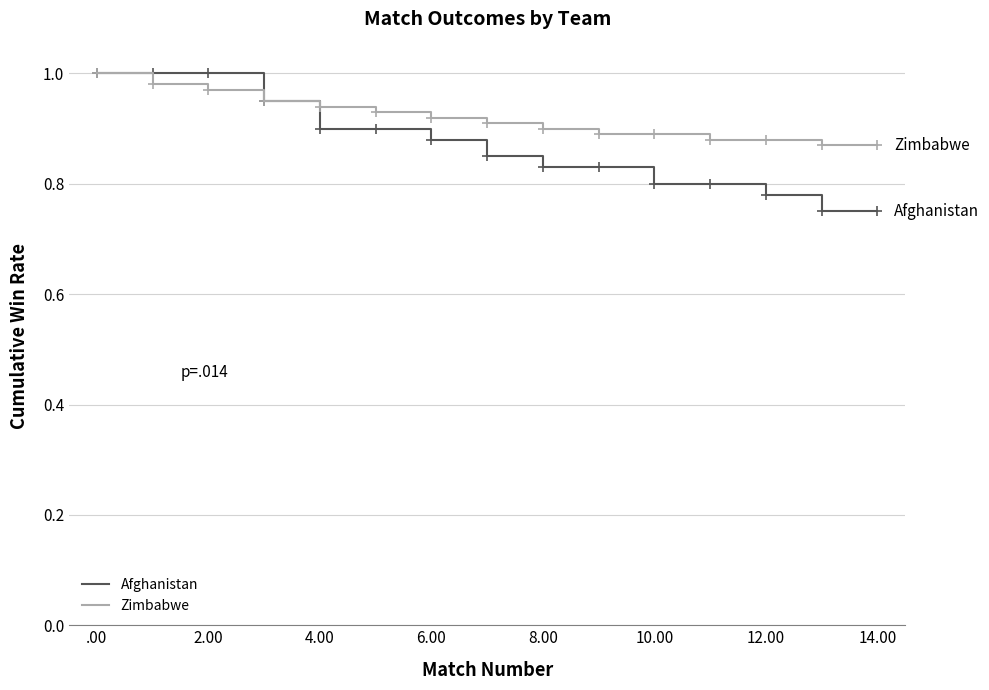

List the series in order of their overall mean, lowest first.

Afghanistan, Zimbabwe